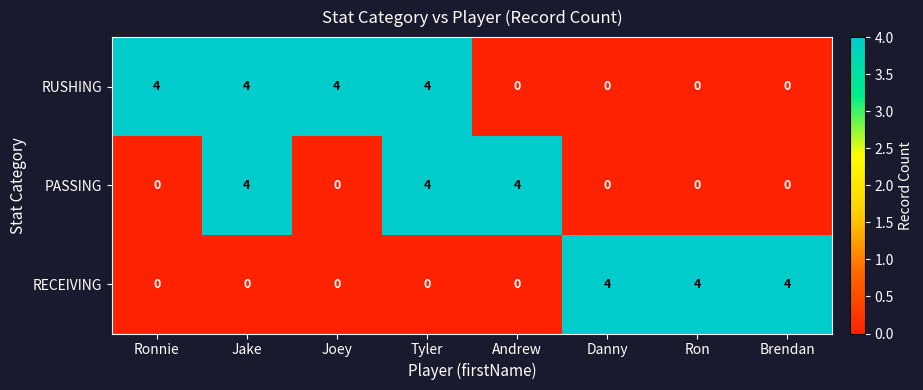

Reading left to right, what are all the values shown in this chart?

RUSHING: Ronnie=4	Jake=4	Joey=4	Tyler=4	Andrew=0	Danny=0	Ron=0	Brendan=0
PASSING: Ronnie=0	Jake=4	Joey=0	Tyler=4	Andrew=4	Danny=0	Ron=0	Brendan=0
RECEIVING: Ronnie=0	Jake=0	Joey=0	Tyler=0	Andrew=0	Danny=4	Ron=4	Brendan=4